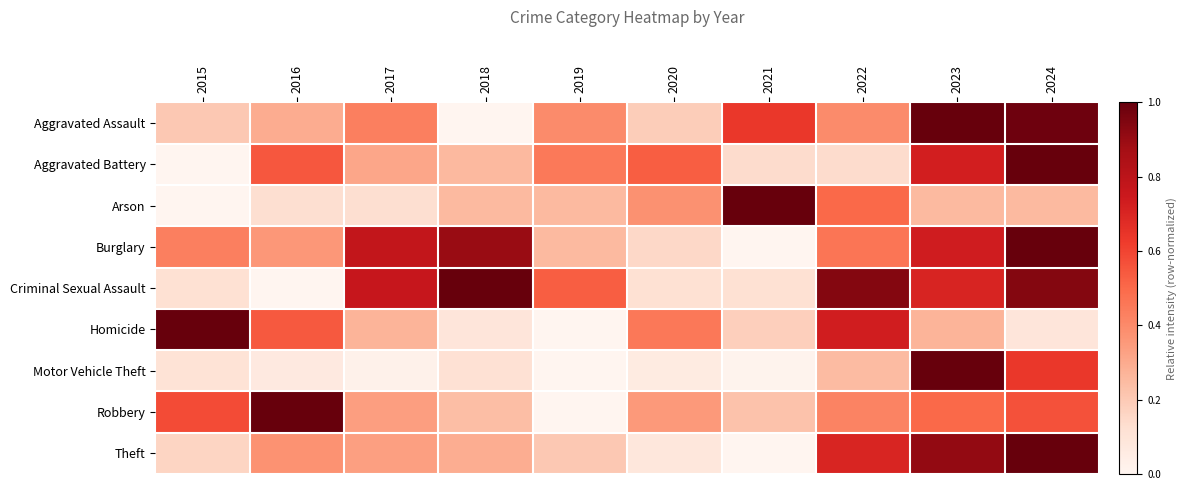

What is the spread (max minus min) of values at 2021?

1.0